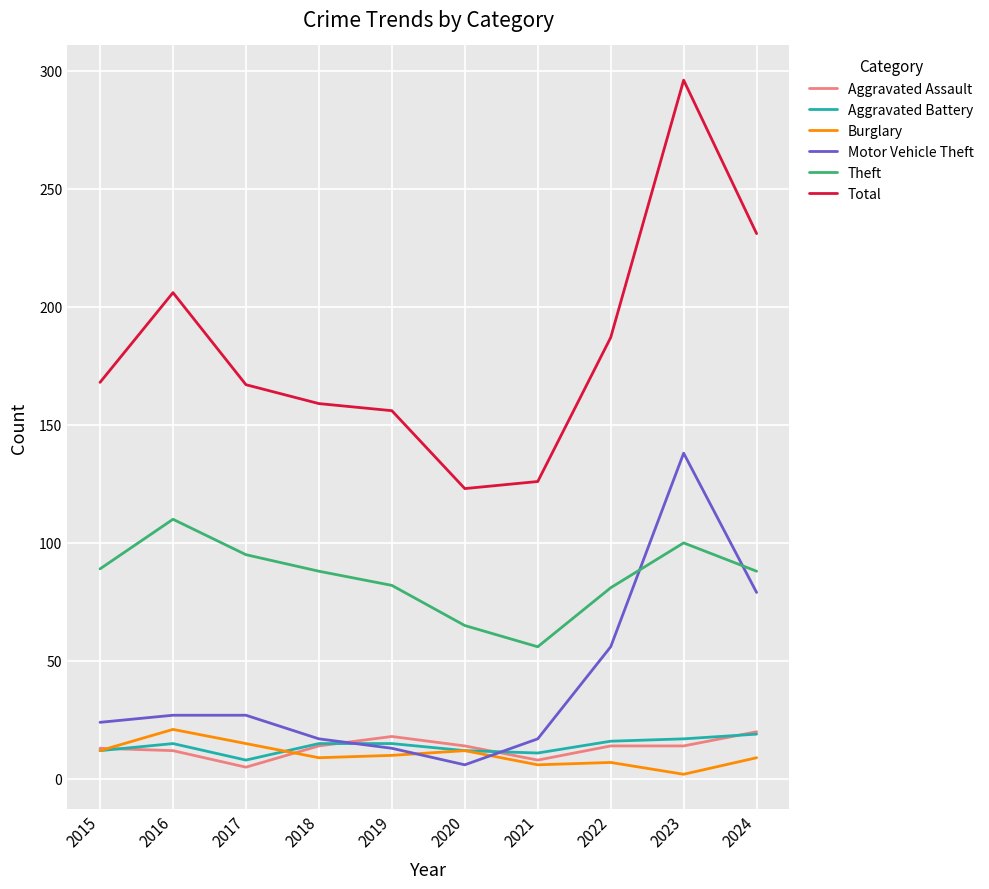

Which category has the highest value across all series?

2023